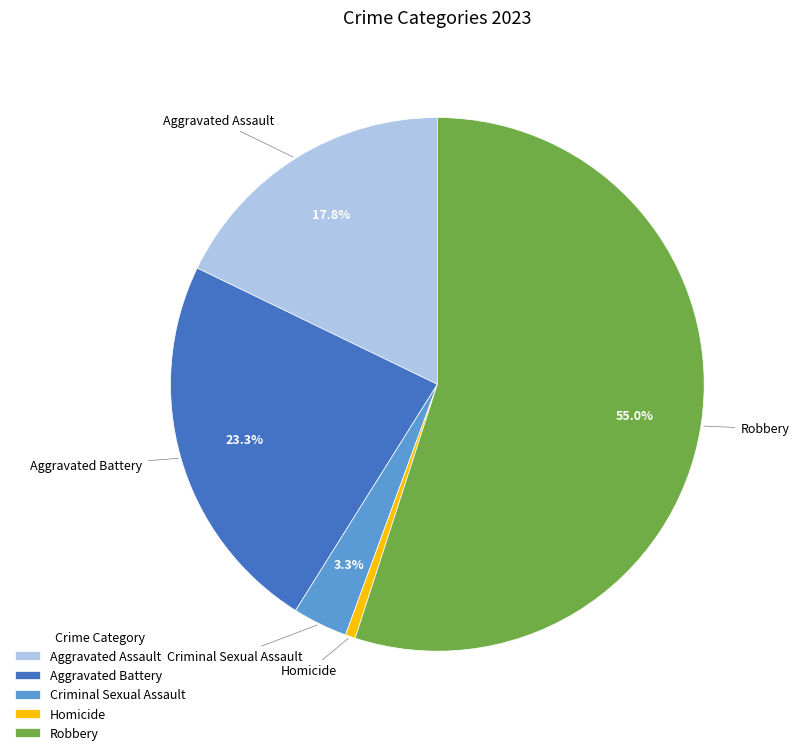

What is the ratio of the value at Robbery to the value at Aggravated Assault?

3.1